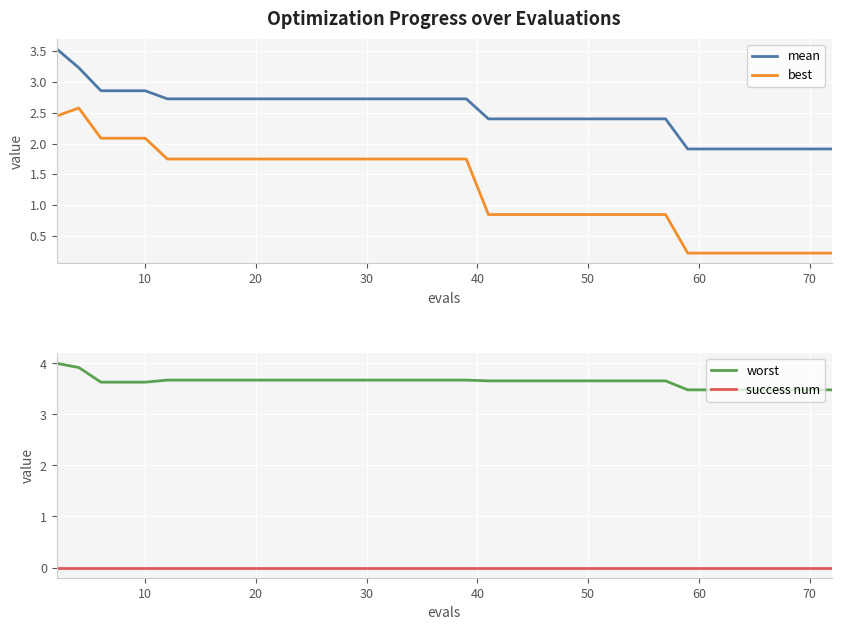

True or false: success num and mean intersect in this chart.

False